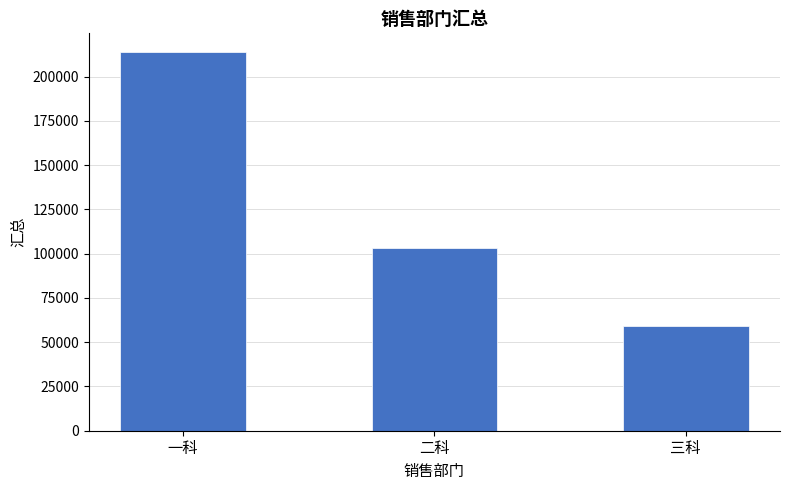

What is the sum of all values?

376151